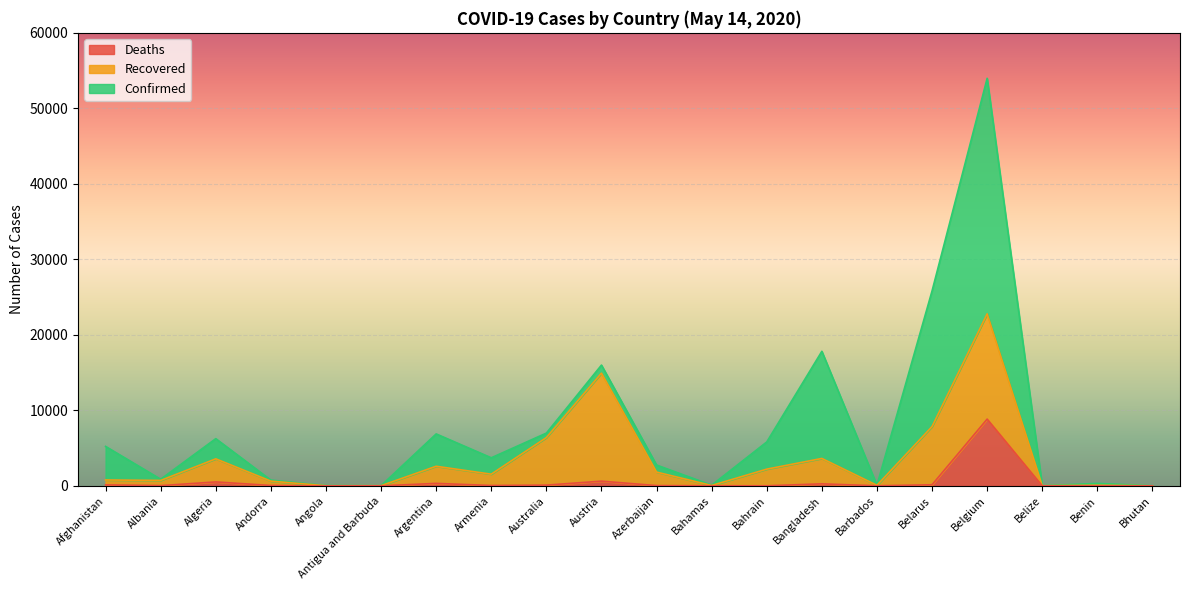

What is the difference between the second highest and second lowest values in the Confirmed series?

25807